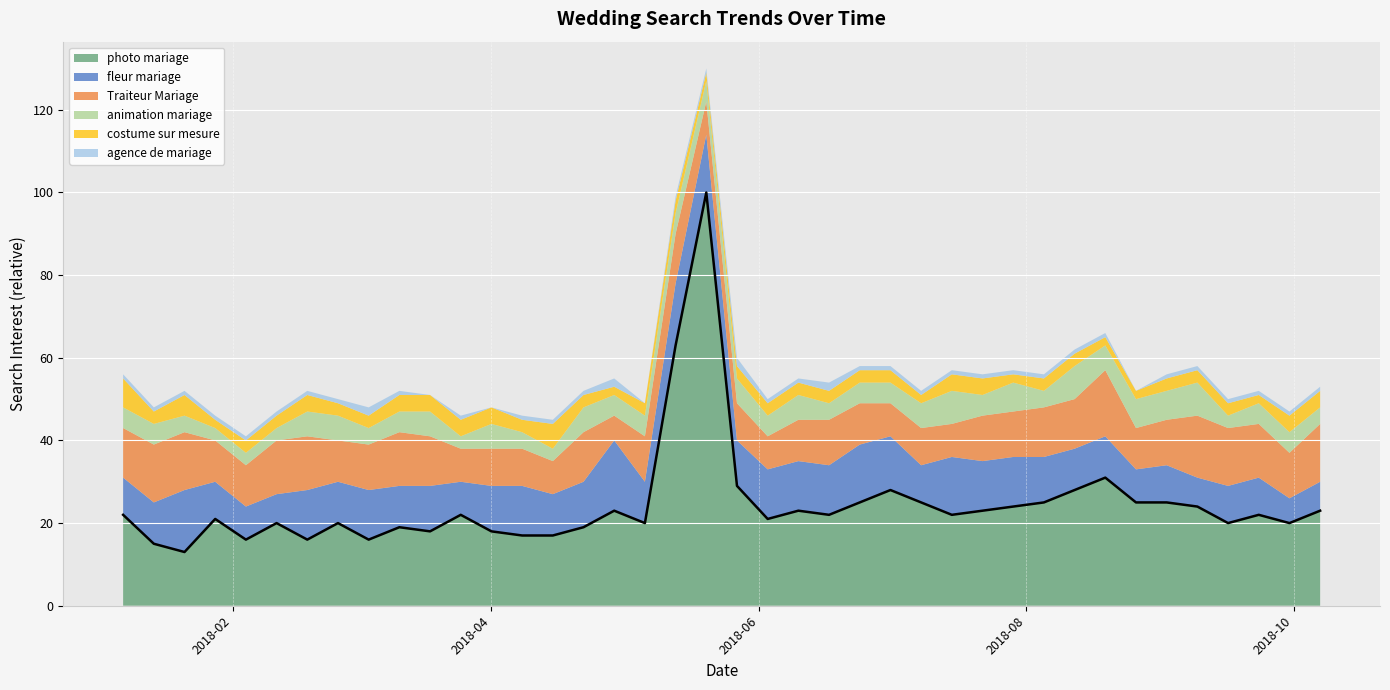

Which series changed the most between 2018-03-25 and 2018-07-29?

fleur mariage